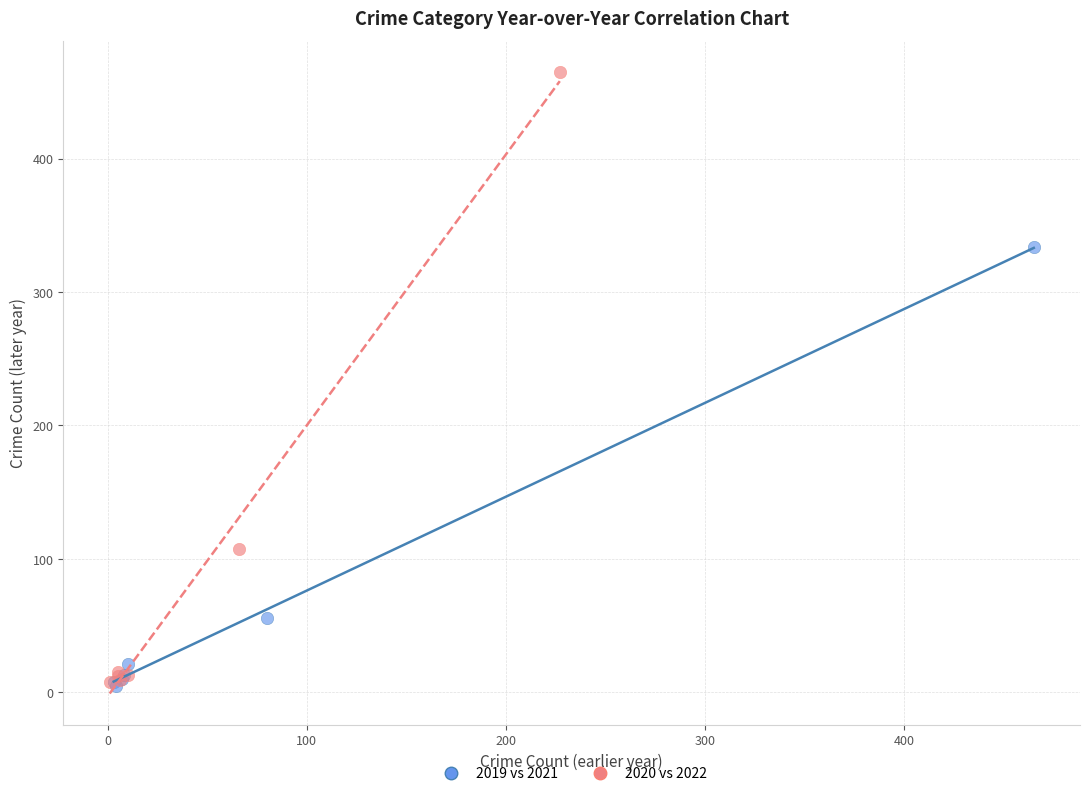

Which series reaches the maximum Y coordinate?

2020 vs 2022